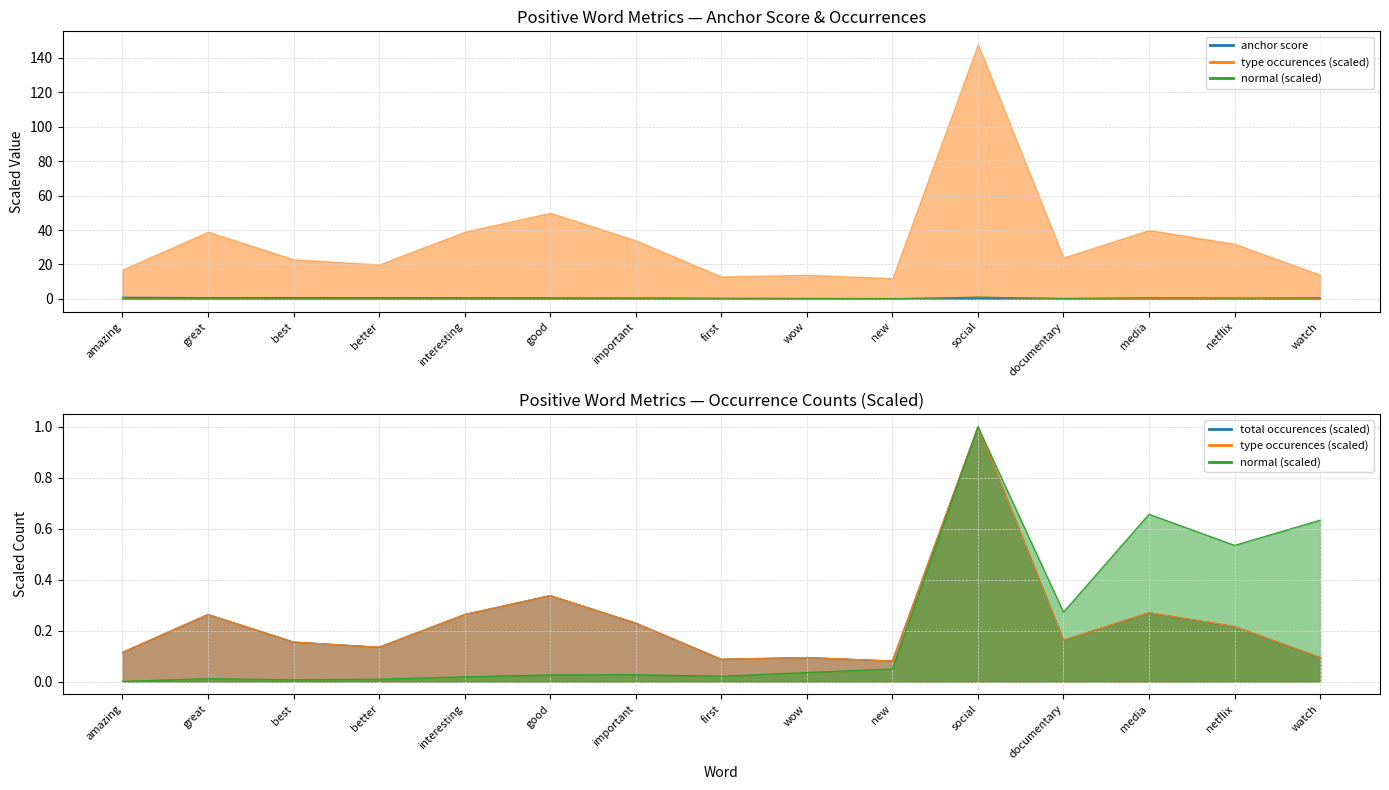

Rank the series at great from lowest to highest value.

normal, type occurences, total occurences, anchor score